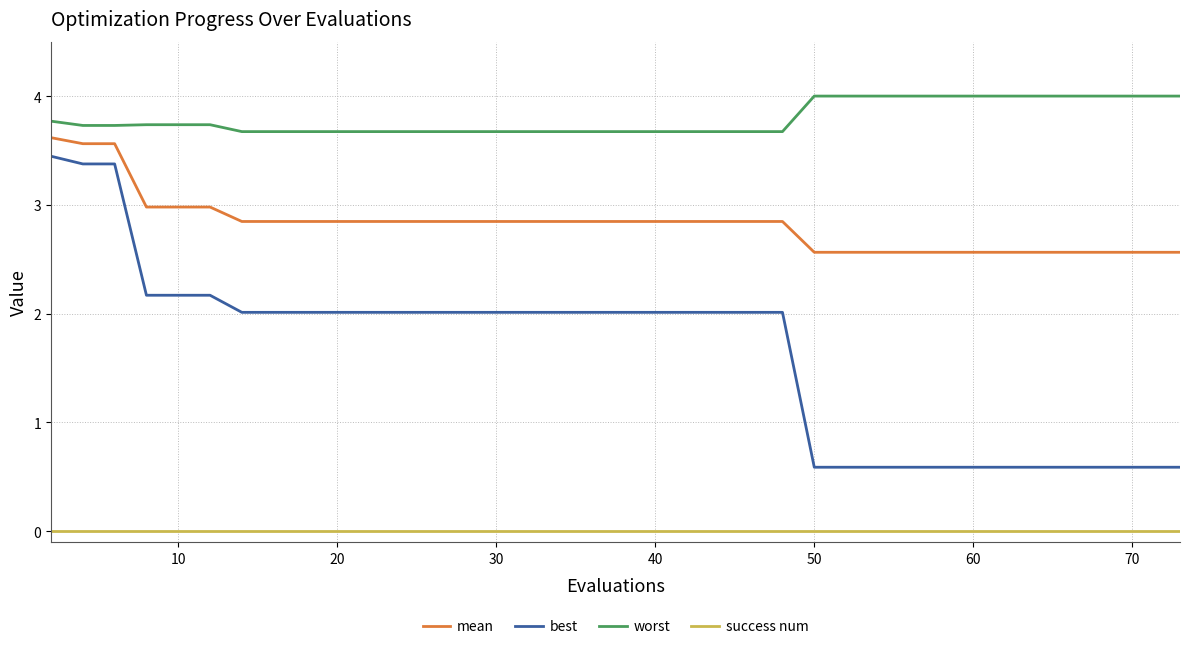

Which series has the widest spread of values?

best